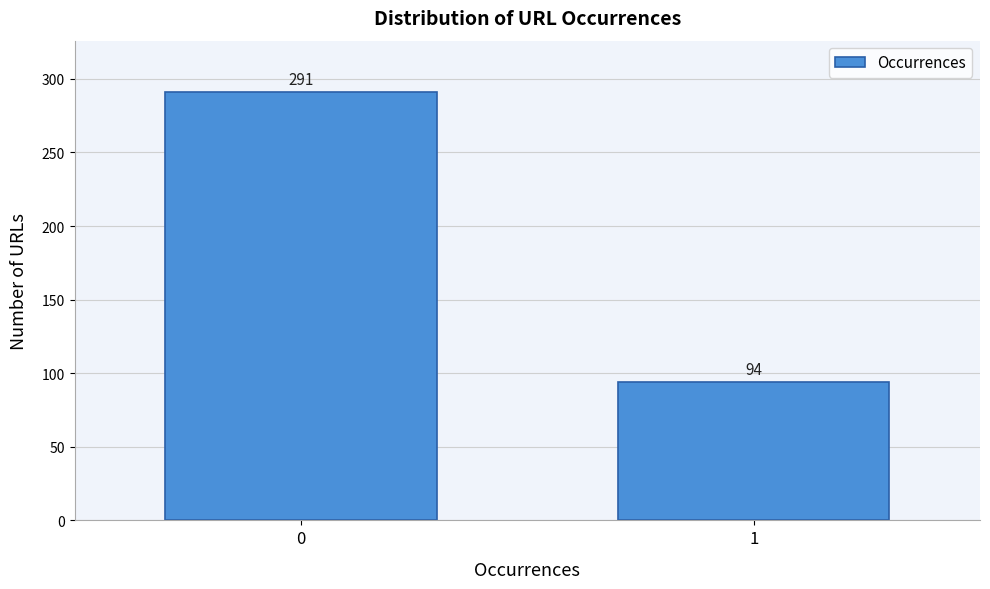

Reading right to left, list all the values displayed in this chart.

1=94	0=291